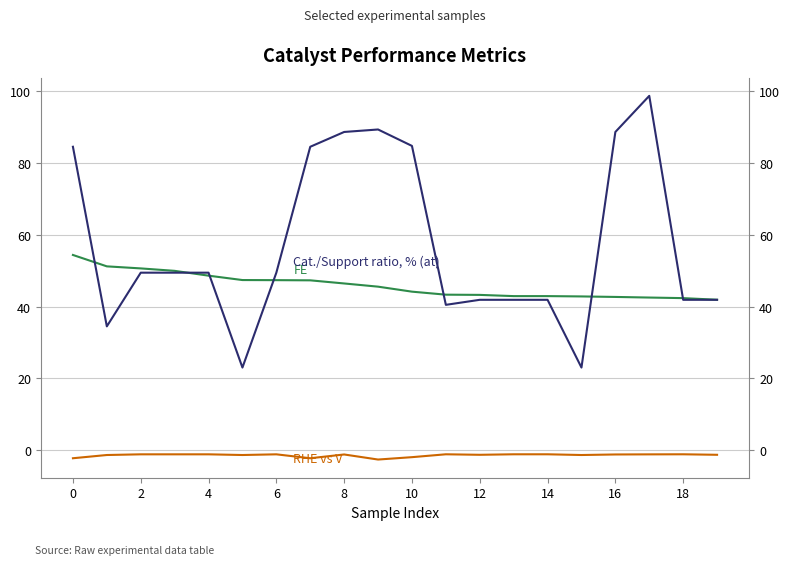

Does the chart display data point markers on the line(s)?

No